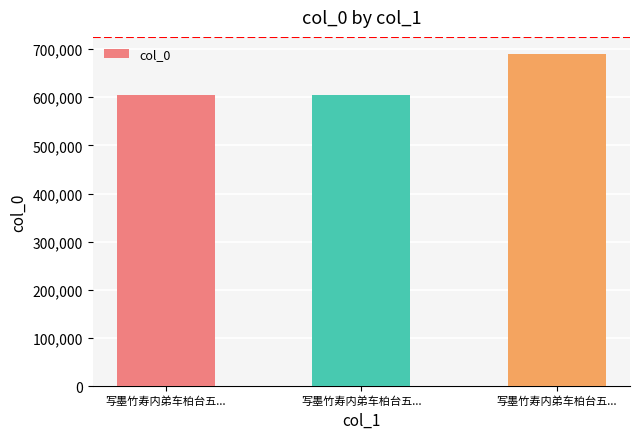

Reading left to right, list all the values displayed in this chart.

605552	605553	690661